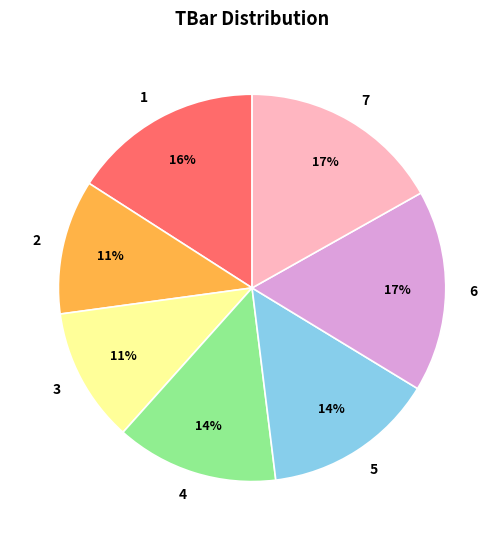

To the nearest percent, what is the average slice percentage?

14%